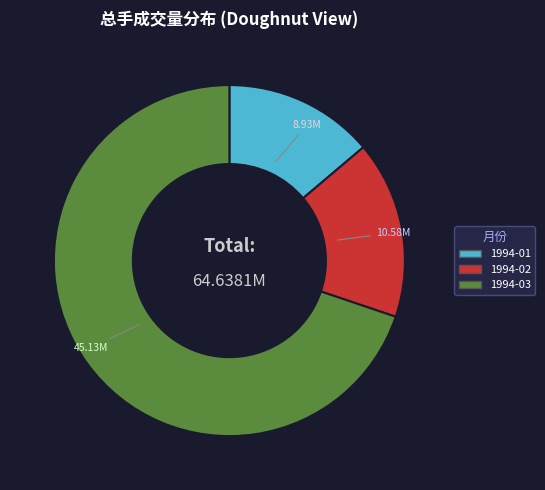

Which category accounts for the majority?

1994-03